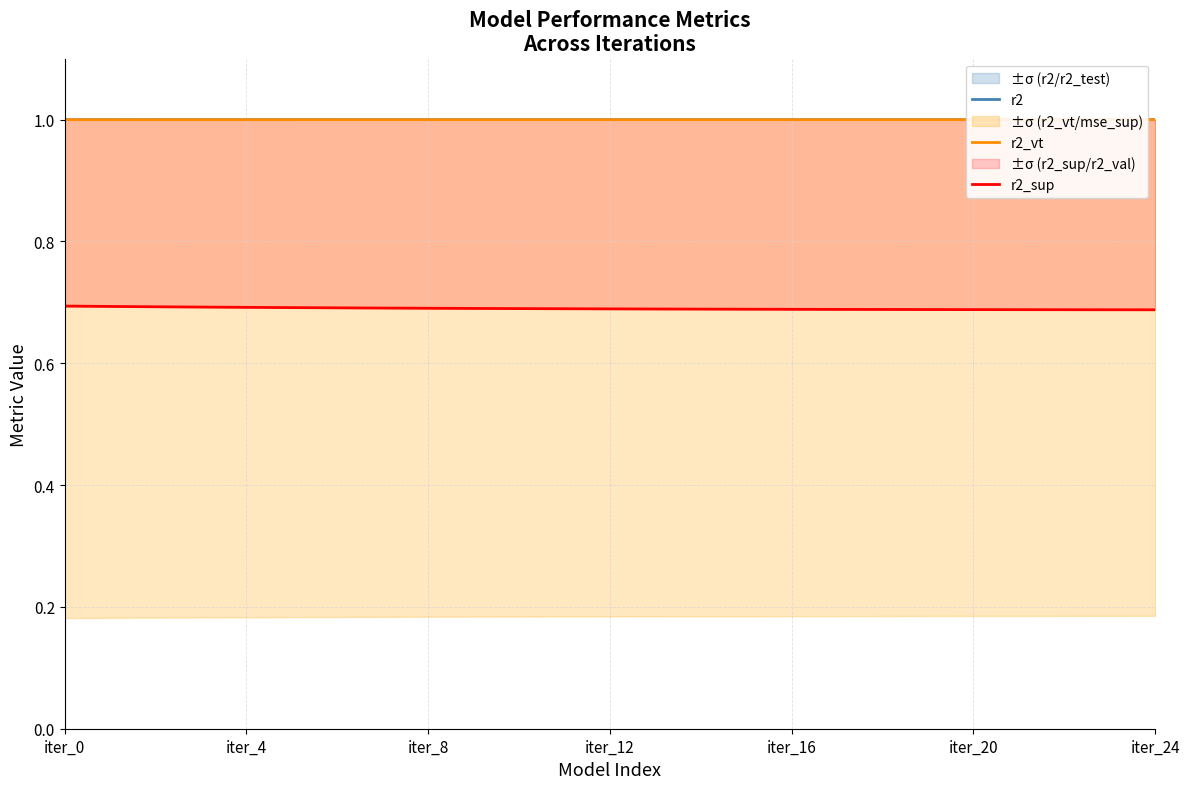

At which category is the sum across all series the highest?

iter_0